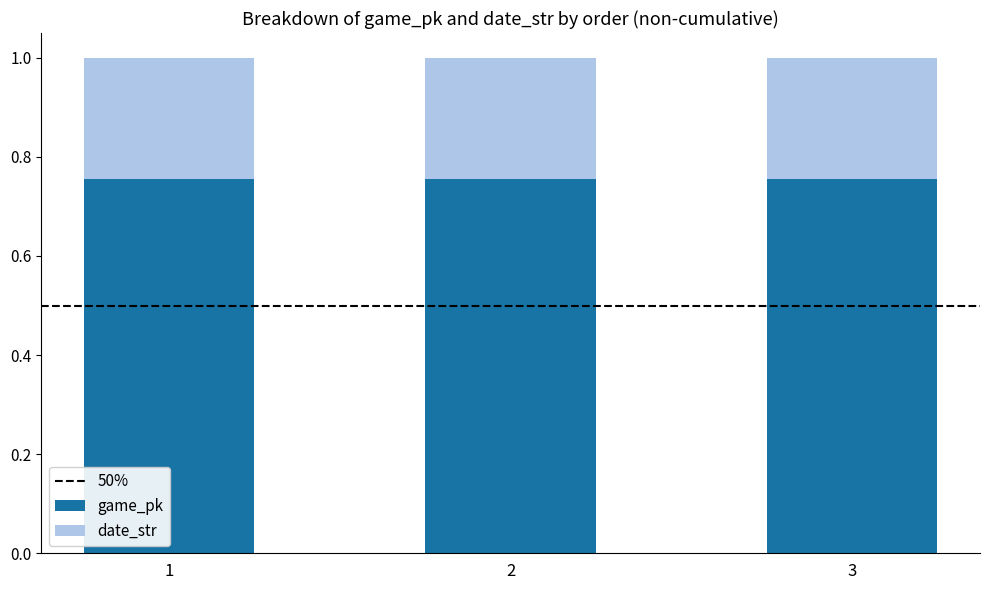

The value of game_pk at 2 is 1.3. True or false?

False